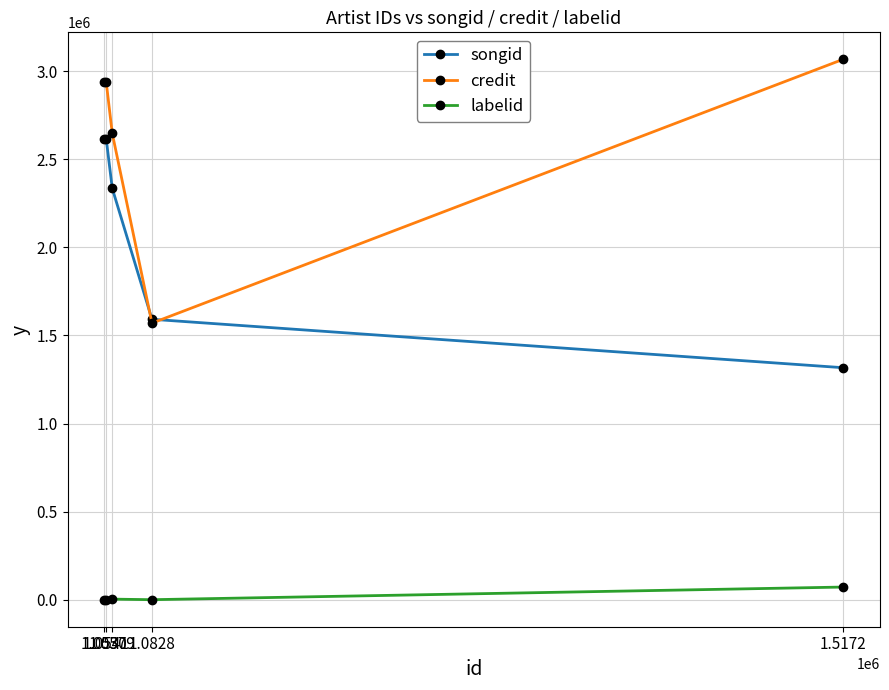

What is the sum of the labelid values at 1.5172 and 1.0530?

71800